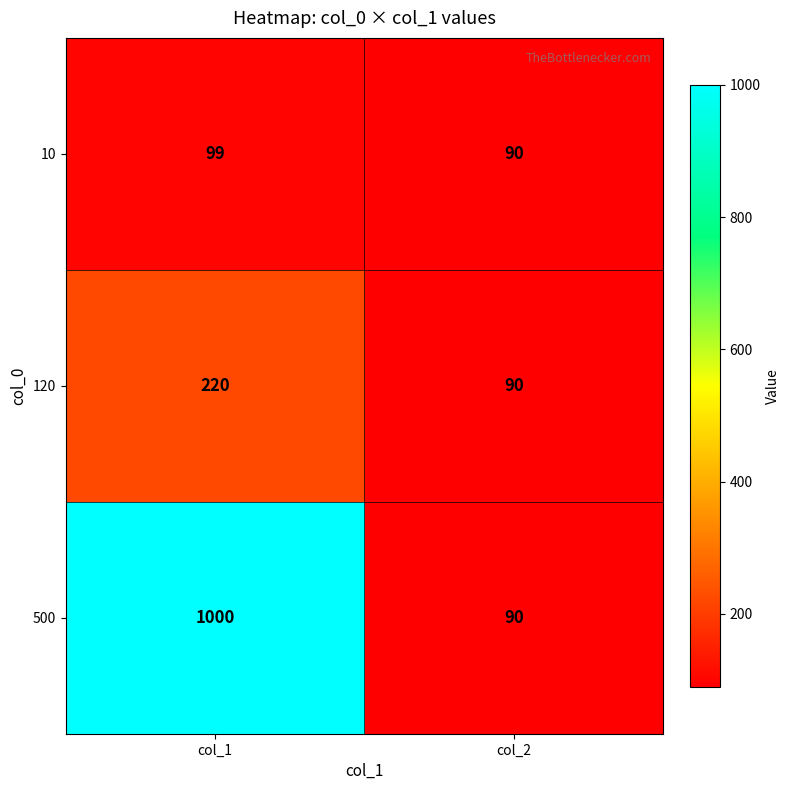

True or false: 500 has a value of 90 at col_2.

True